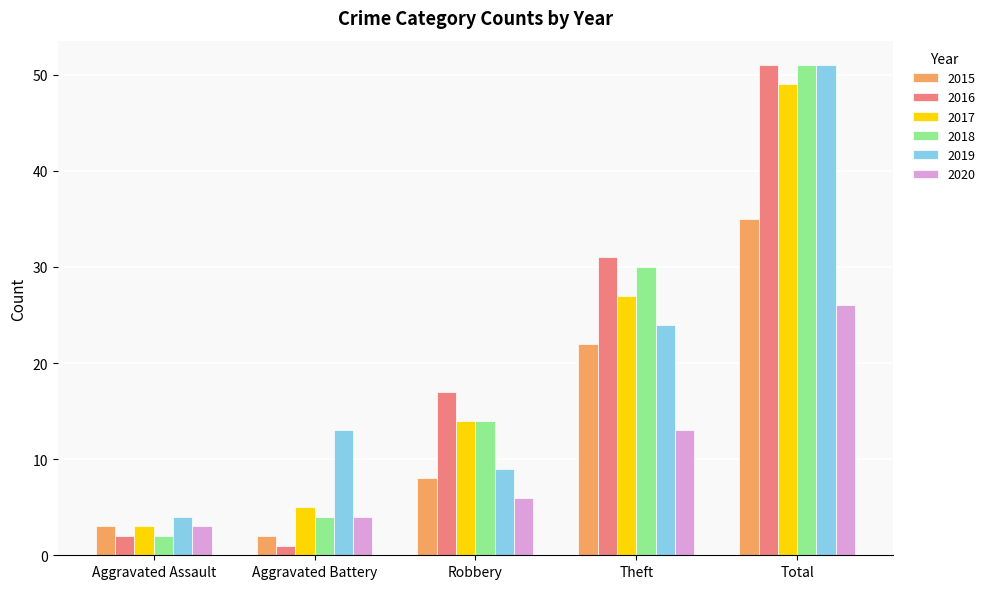

At how many categories does at least one series exceed 8?

4